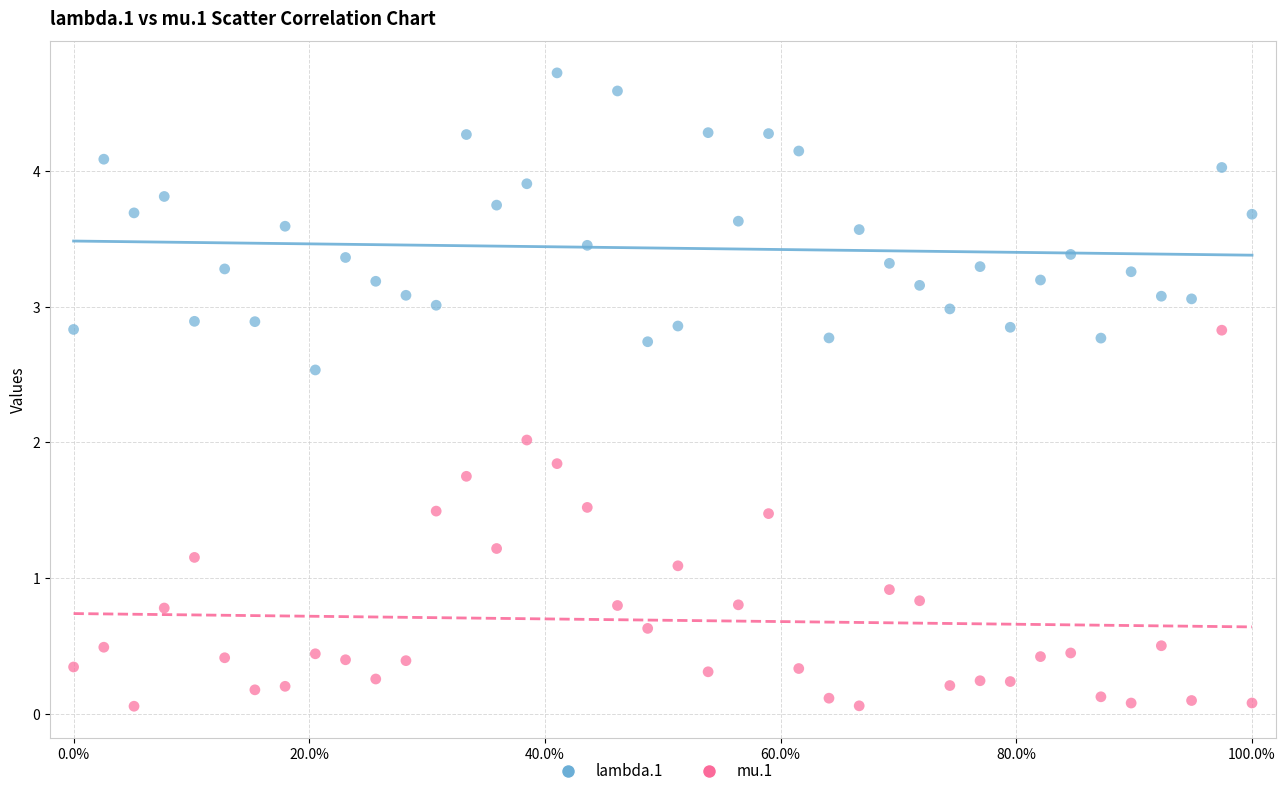

Which series contains the lowest Y value?

mu.1